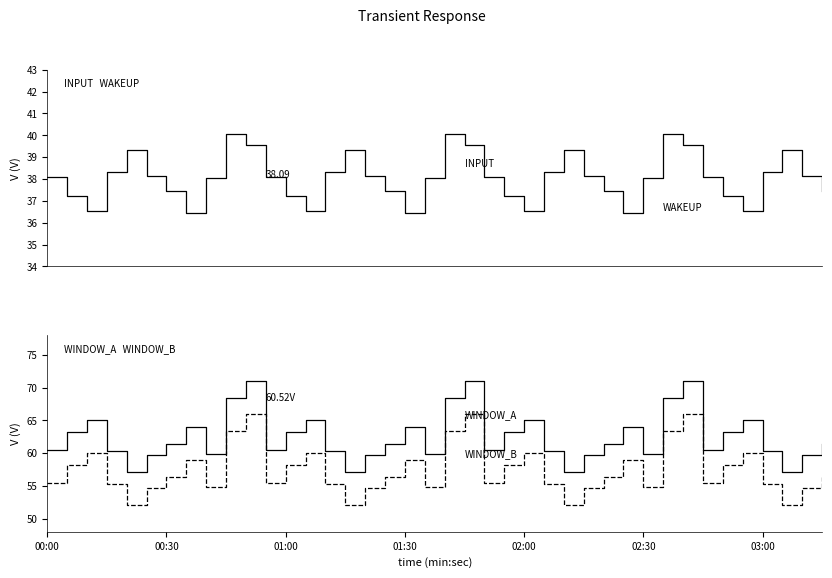

What is the minimum value shown in the chart?

36.4